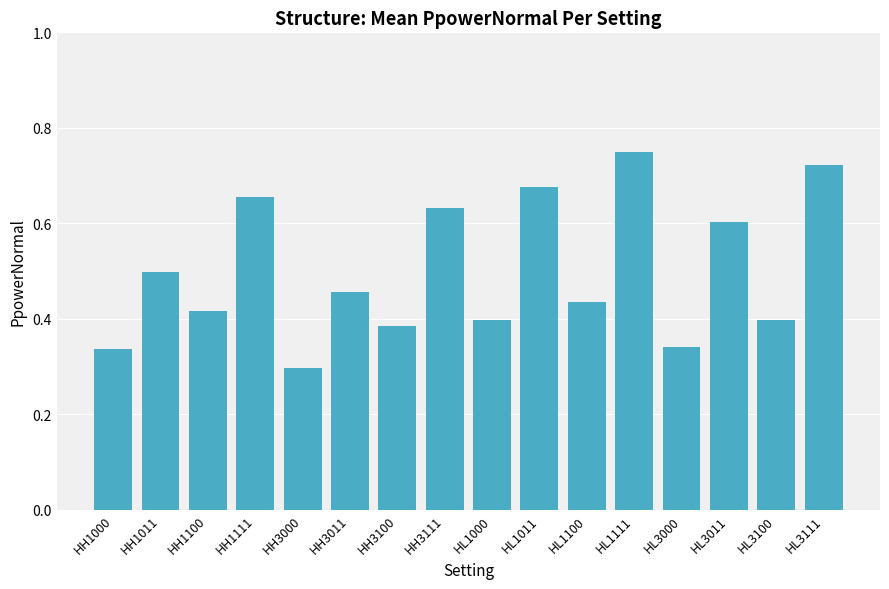

At which label is the value closest to 0?

HH3000